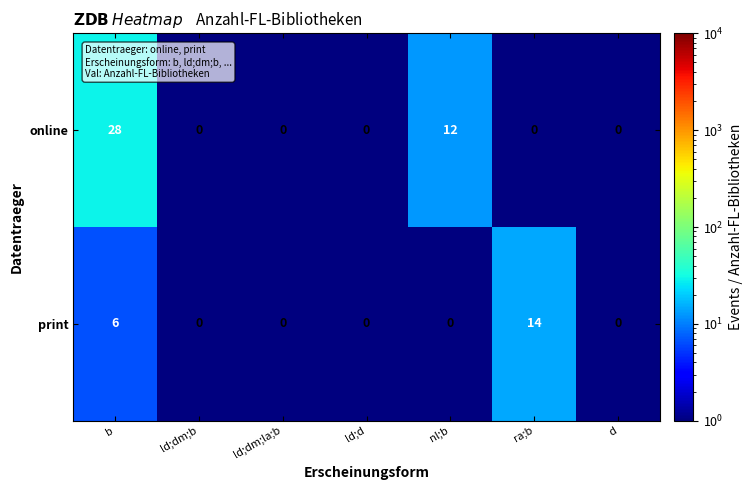

What is the maximum value shown in the chart?

28